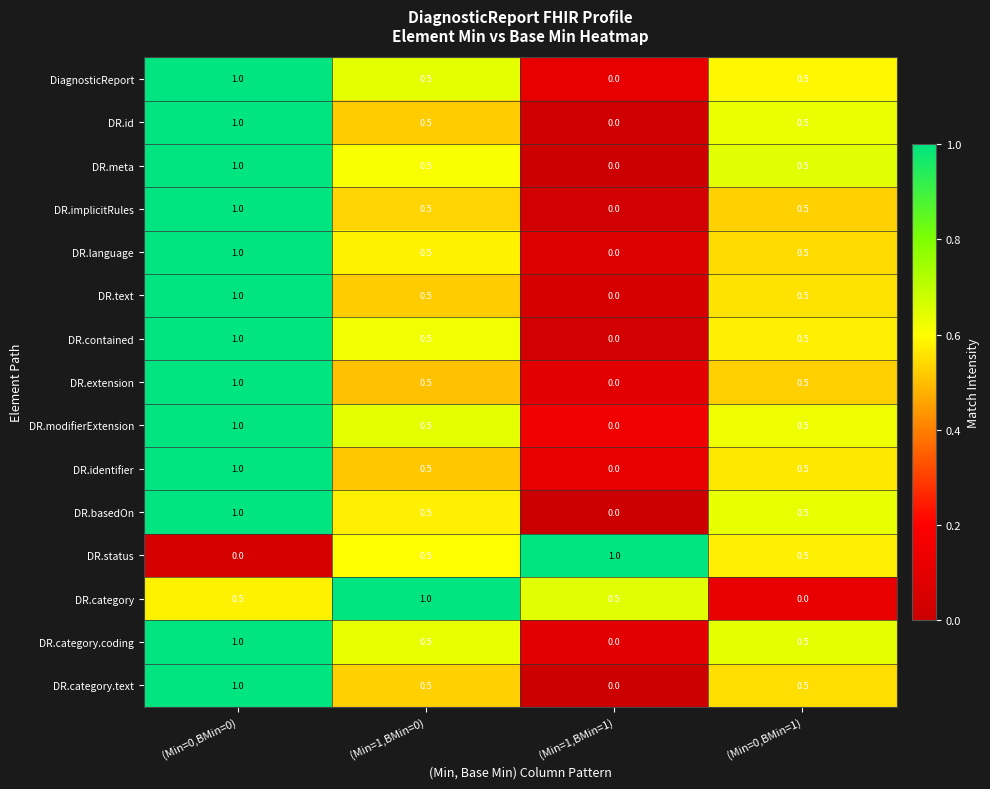

What is the difference between the second highest and minimum values in the DiagnosticReport series?

0.5